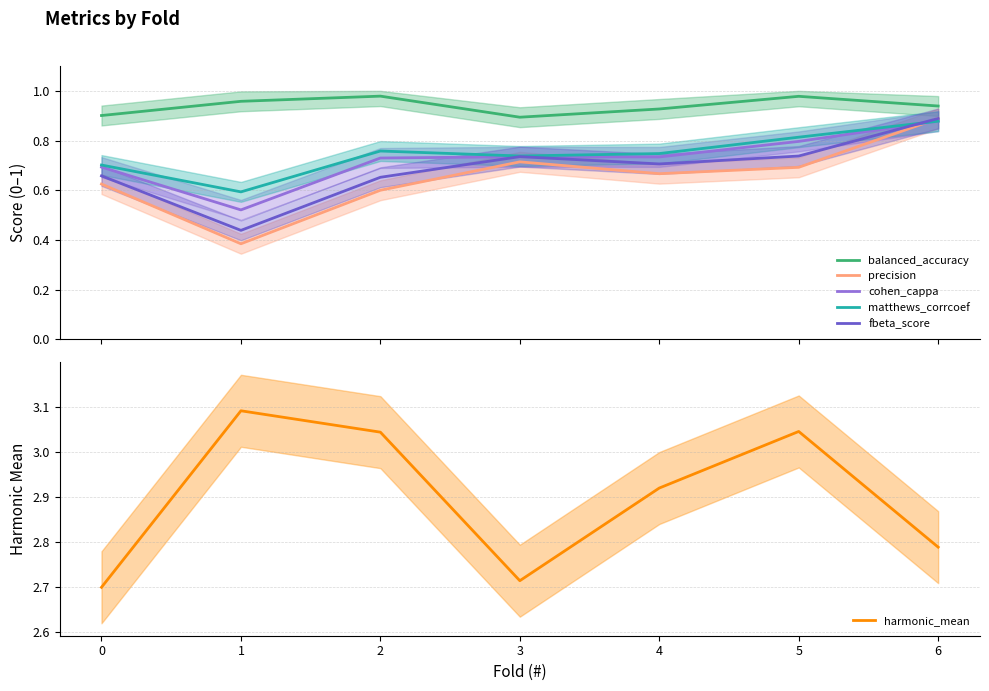

How many data points does each series have?

7